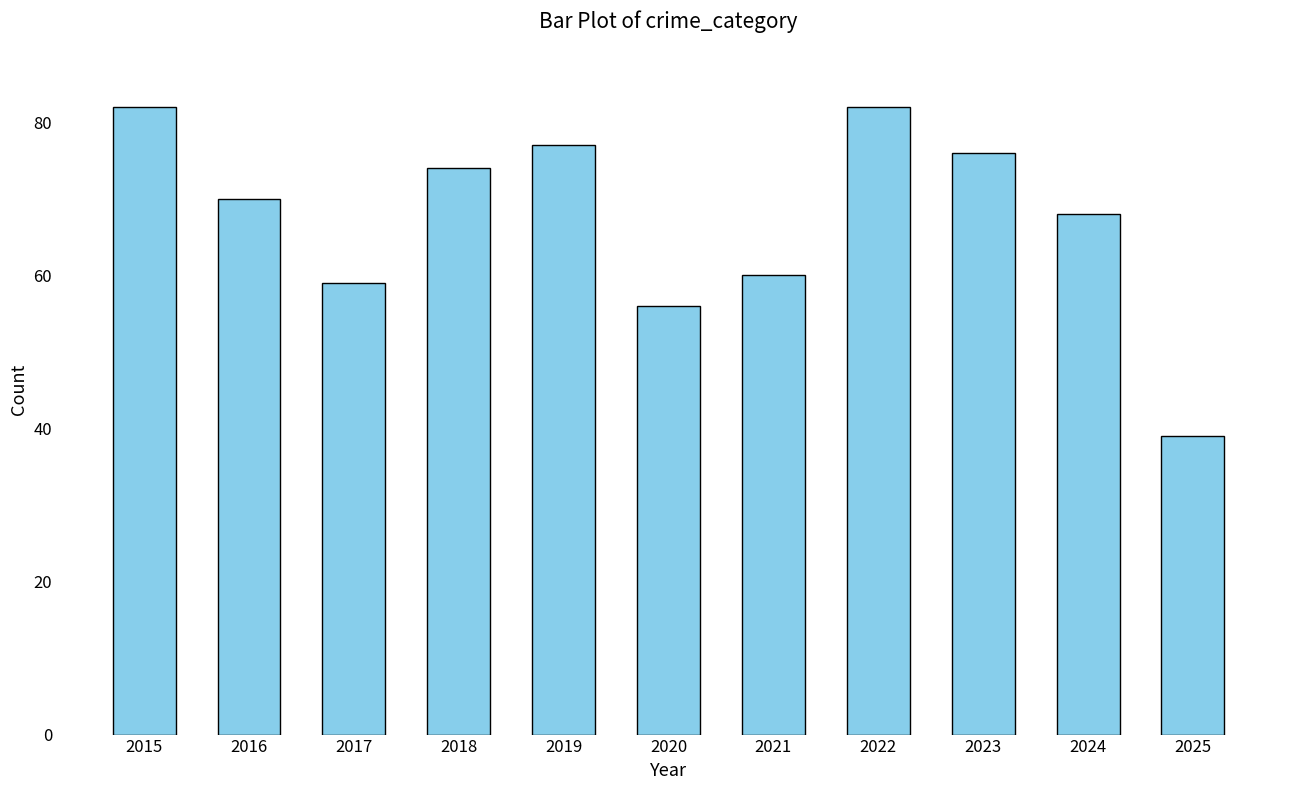

Between 2022 and 2016, which is larger?

2022